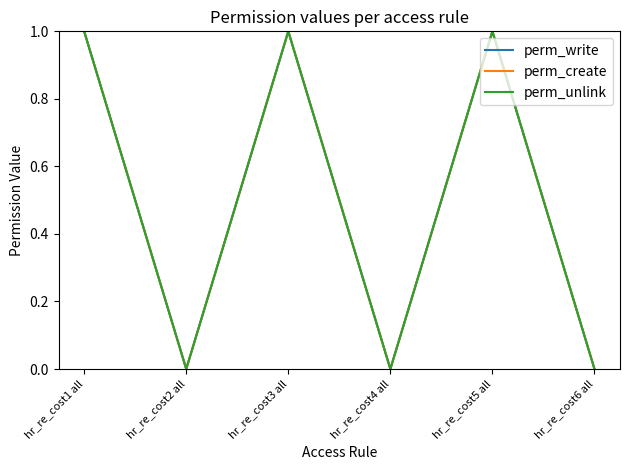

True or false: perm_create and perm_write intersect in this chart.

False